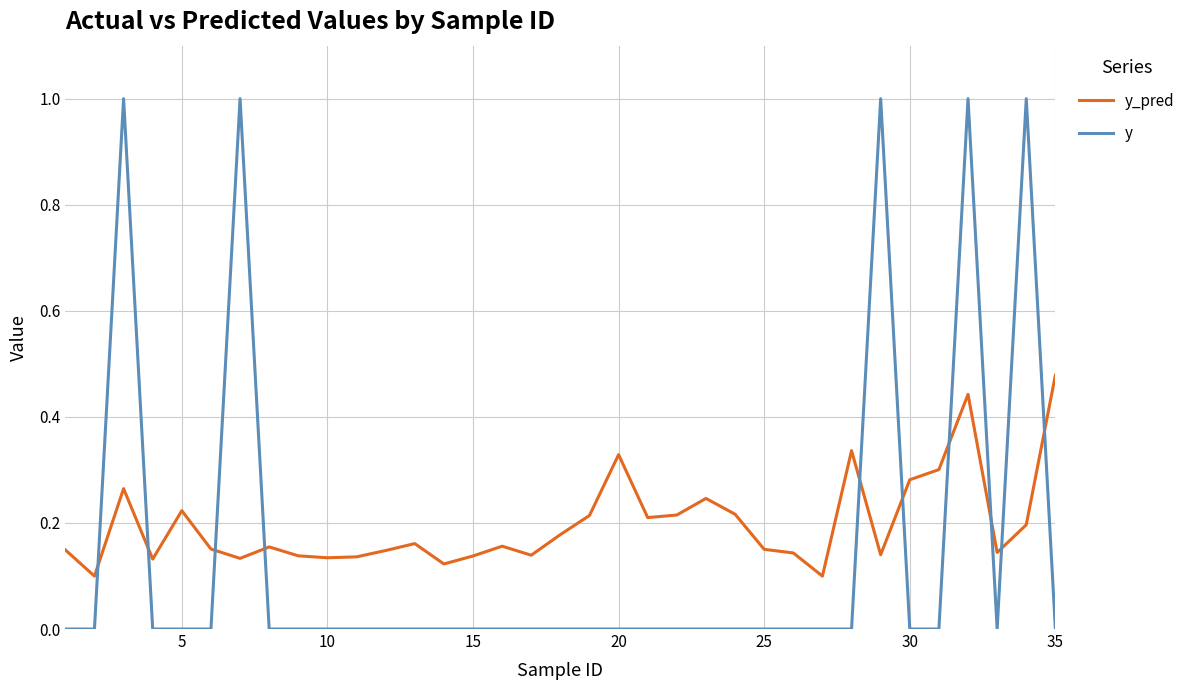

In y, how many points are higher than both neighbors (excluding endpoints)?

5